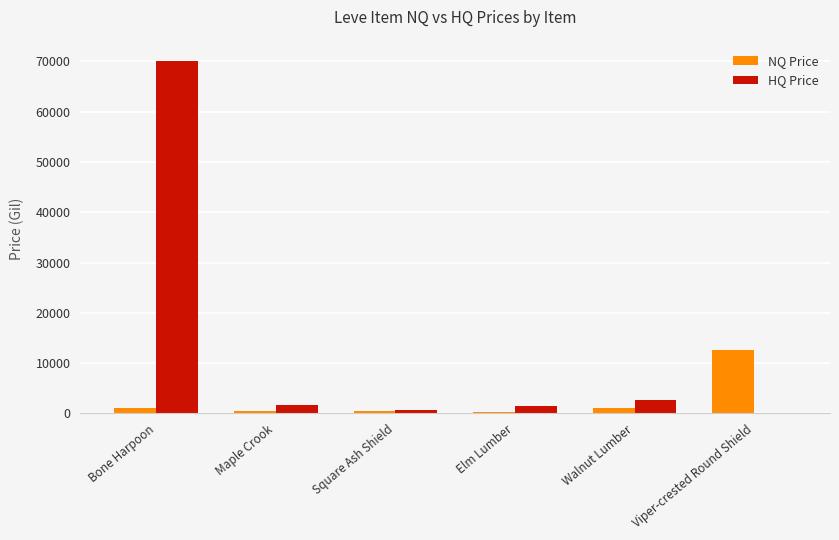

At which label does HQ Price first exceed 1600?

Bone Harpoon